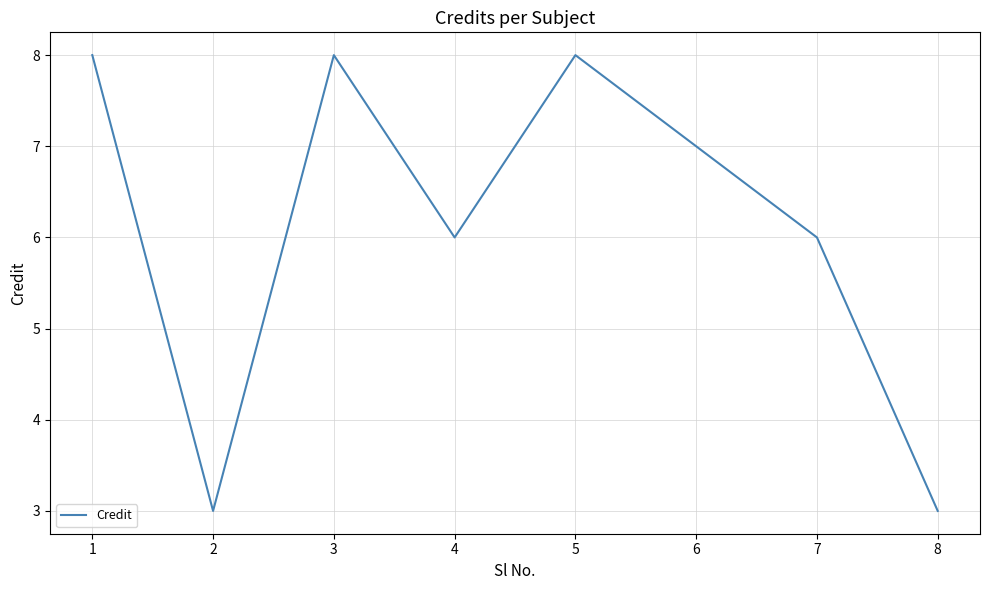

Where does the data first go above 7?

1